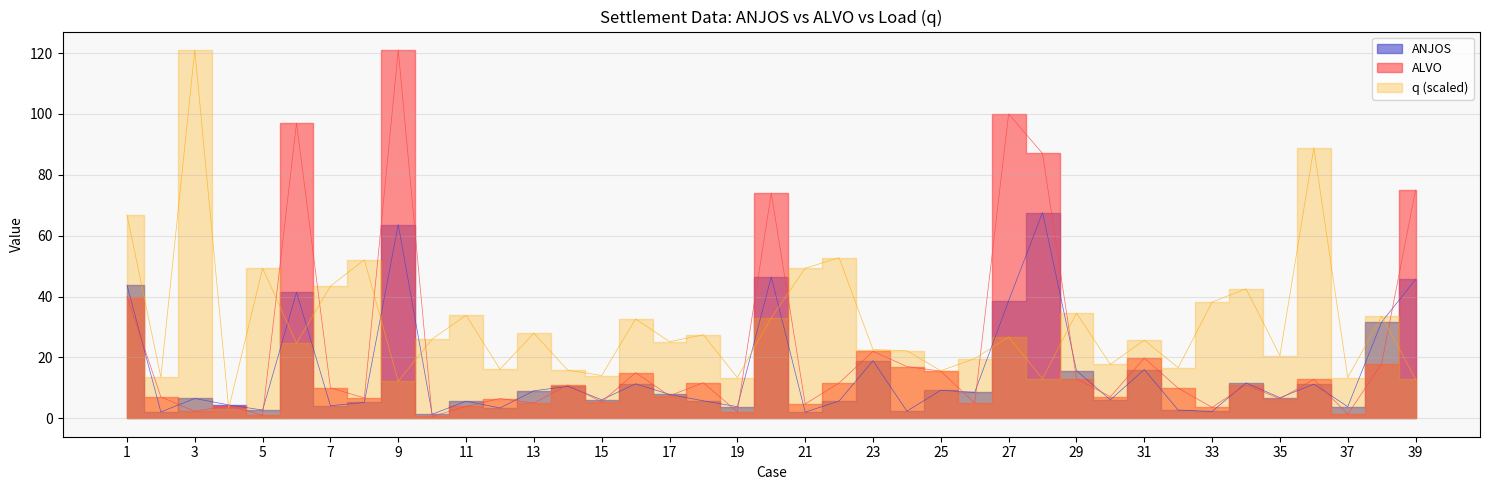

At 31, list the series in order from smallest to largest.

ANJOS, ALVO, q